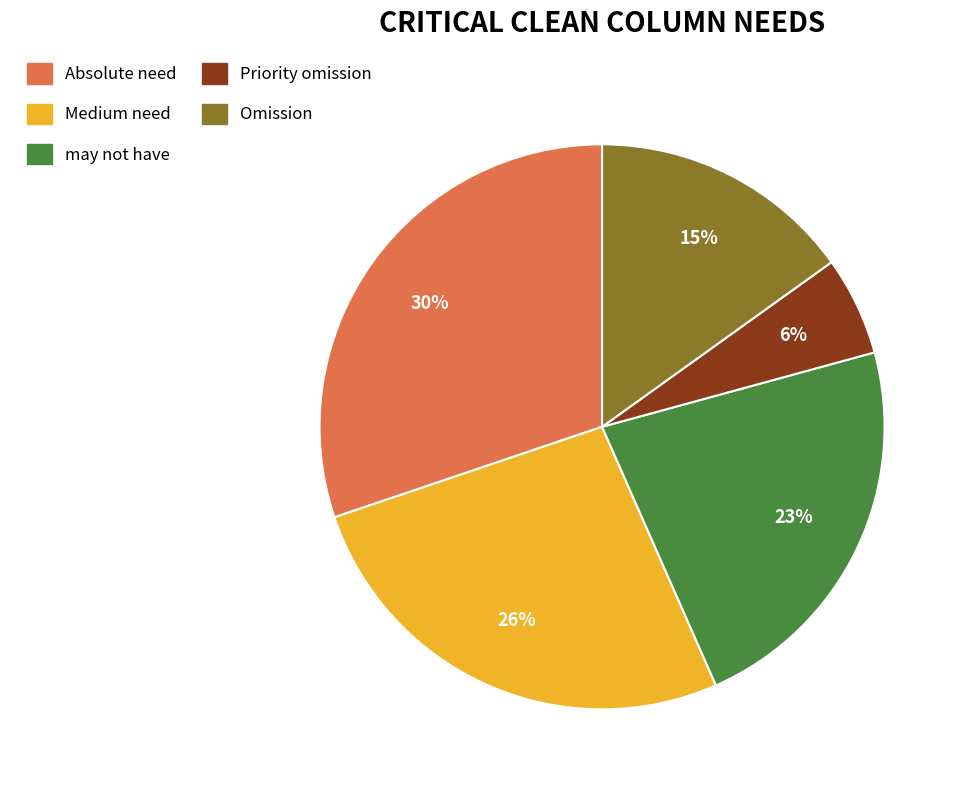

The Absolute need slice represents 20% of the pie. True or false?

False